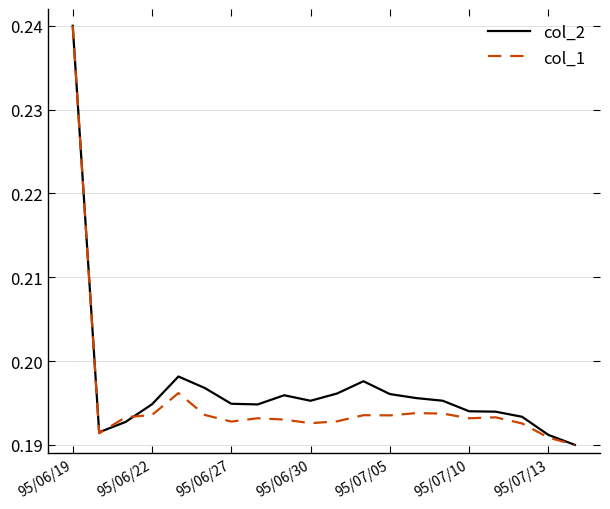

The value of col_2 at 95/06/30 is 0.3. True or false?

False